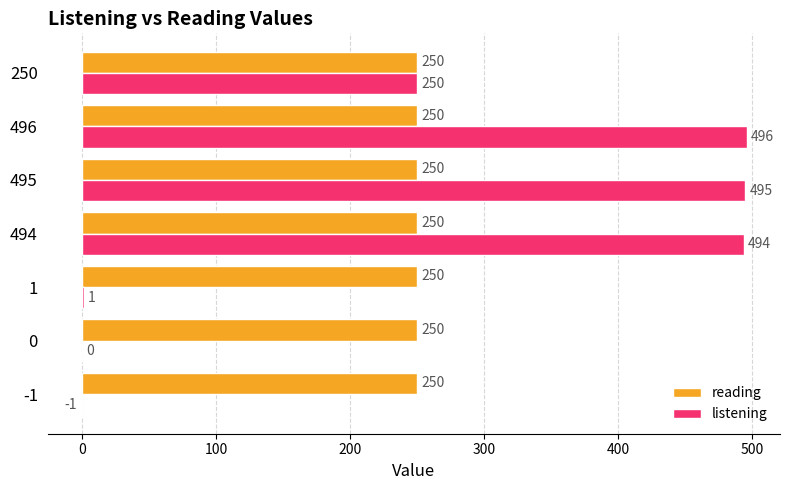

Is the value of listening at 495 greater than the value of reading at 495?

Yes